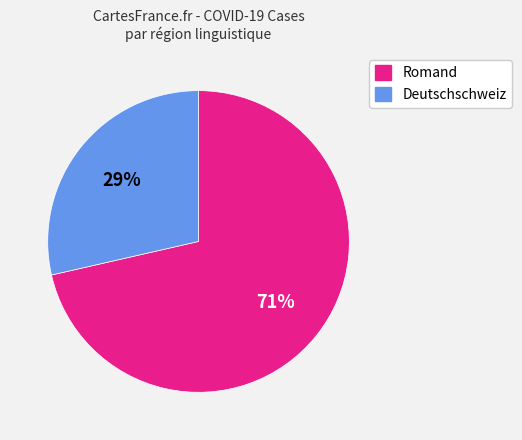

Count the number of slices in the pie.

2